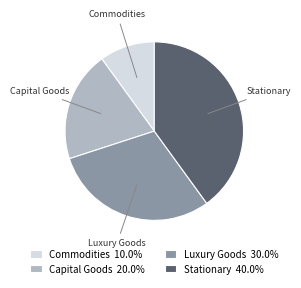

Is it true that Stationary is 30% of the pie?

False